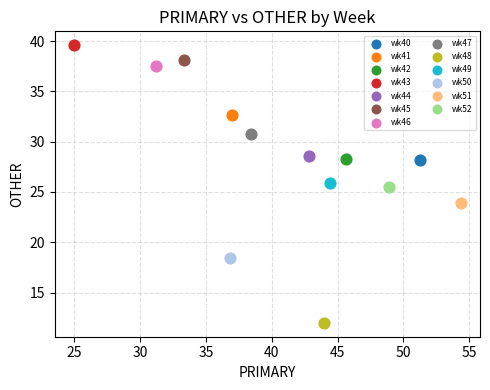

Which series reaches the minimum Y coordinate?

wk48